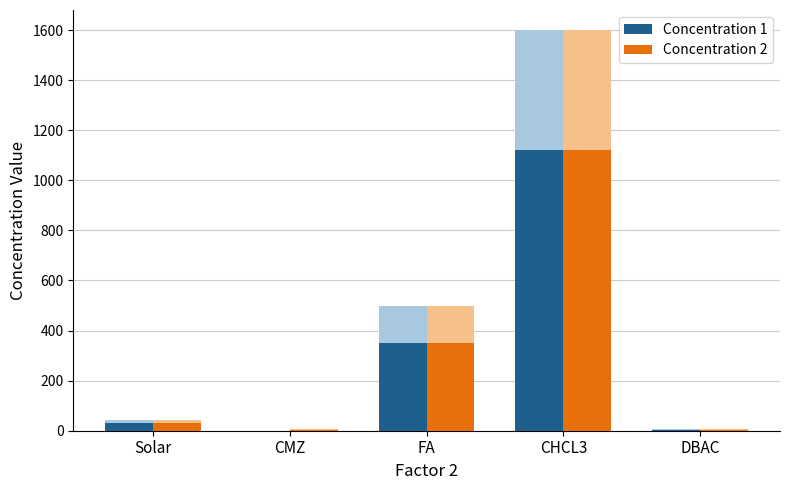

At how many categories does at least one series exceed 652?

1